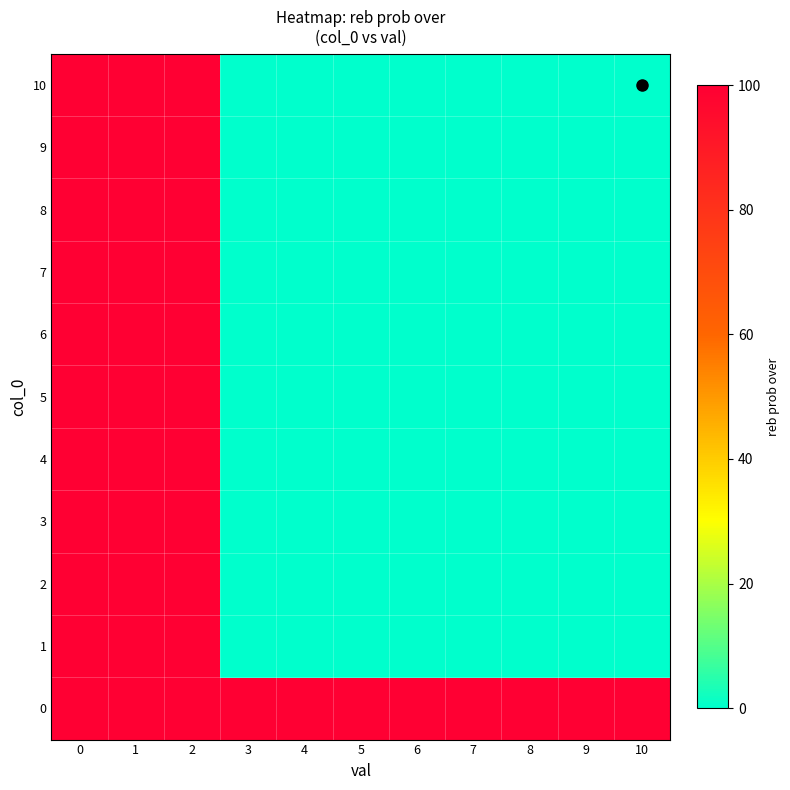

Count the number of categories in the chart.

11